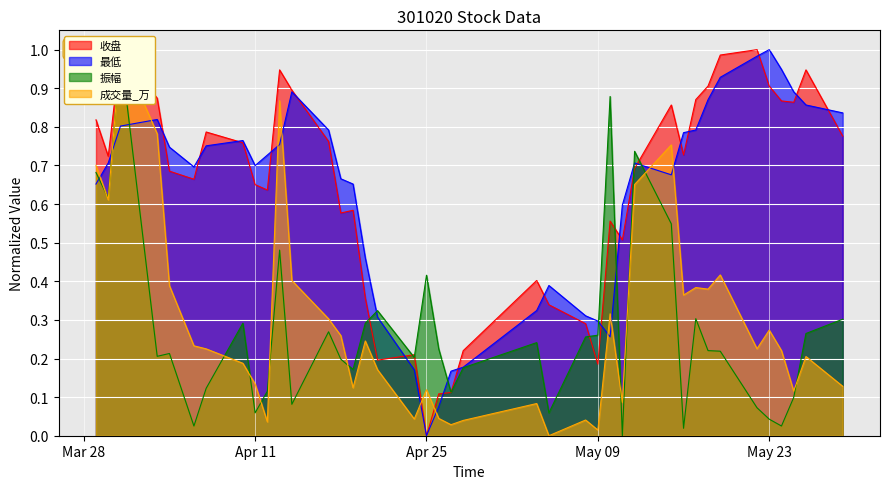

How many interior local valleys does the 收盘 series have?

10